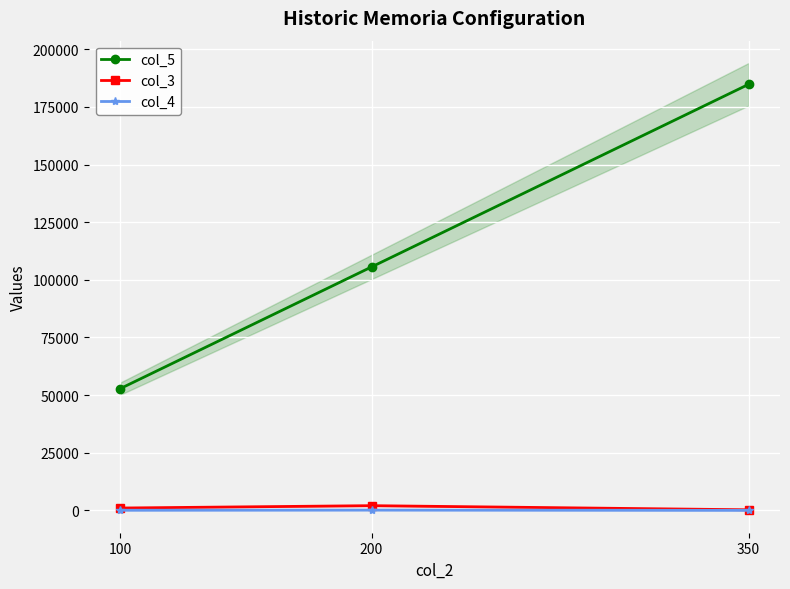

True or false: col_5 has a value of 184800 at 350.

True